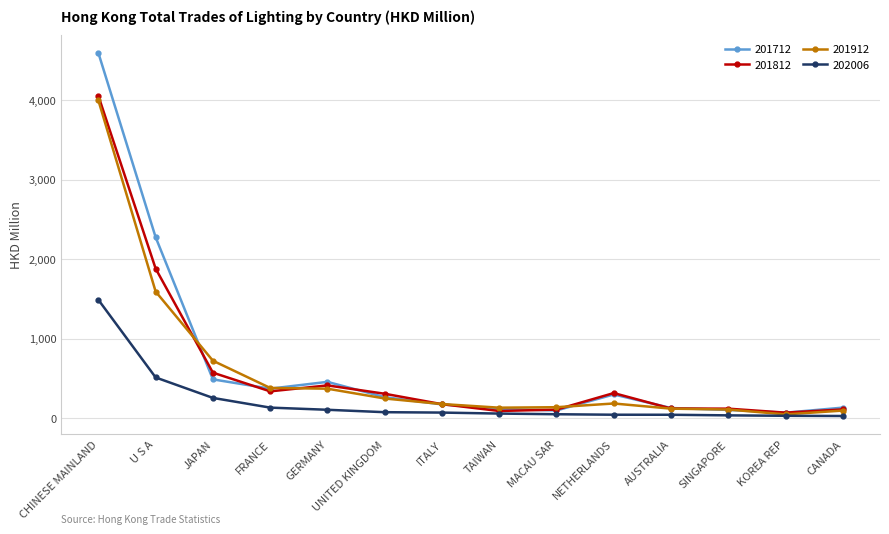

At which category is the sum across all series the highest?

CHINESE MAINLAND